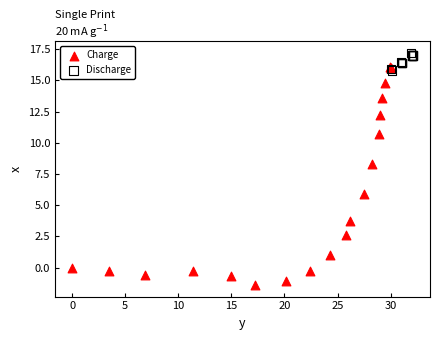

Which series contains the lowest Y value?

Charge